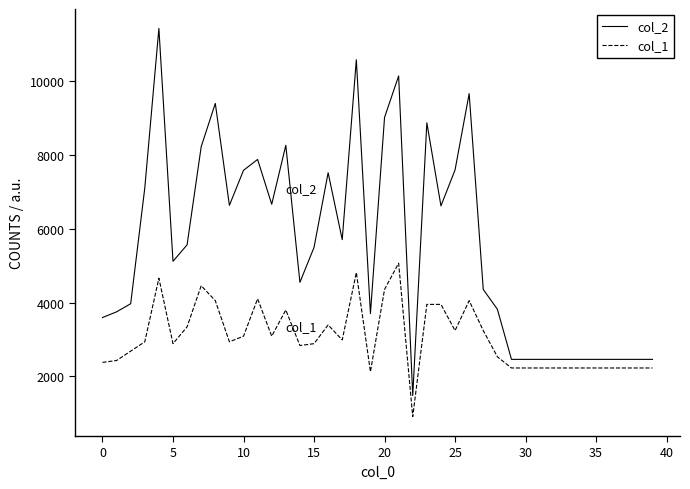

What is the maximum value for col_1?

5069.3